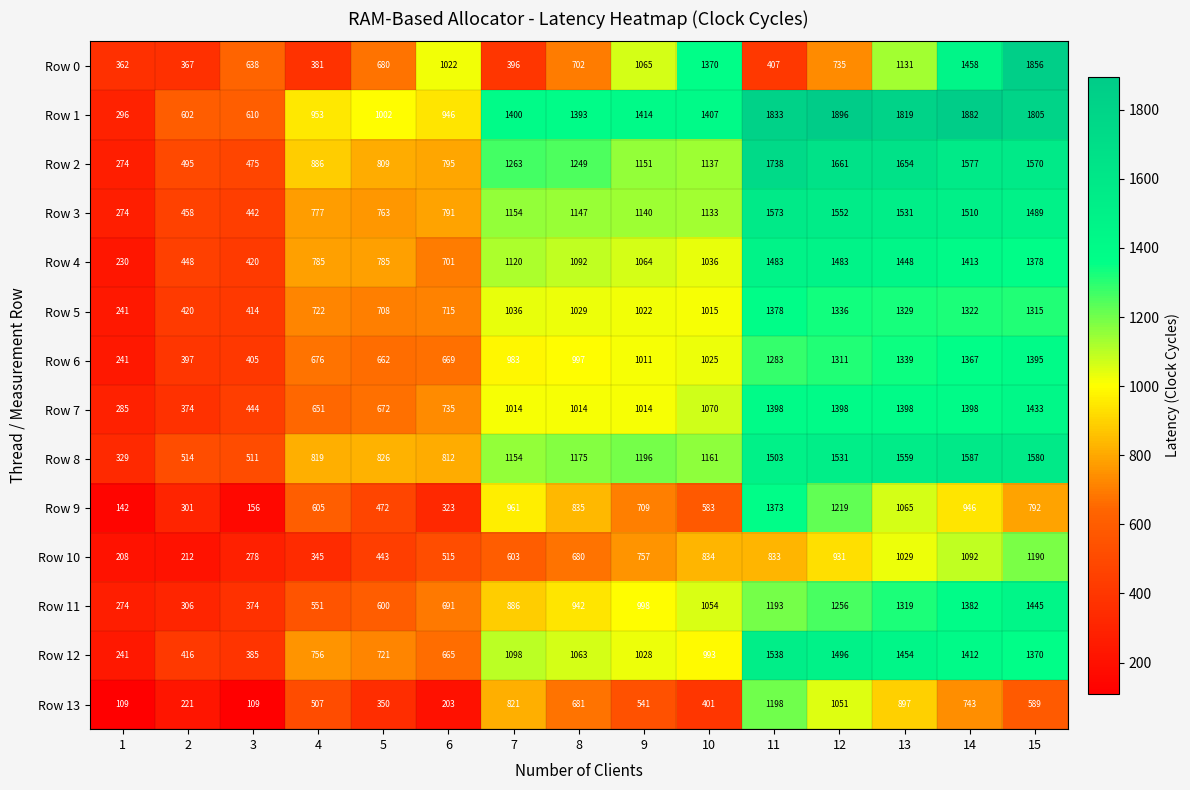

At 15, list the series in order from largest to smallest.

Row 0, Row 1, Row 8, Row 2, Row 3, Row 11, Row 7, Row 6, Row 4, Row 12, Row 5, Row 10, Row 9, Row 13